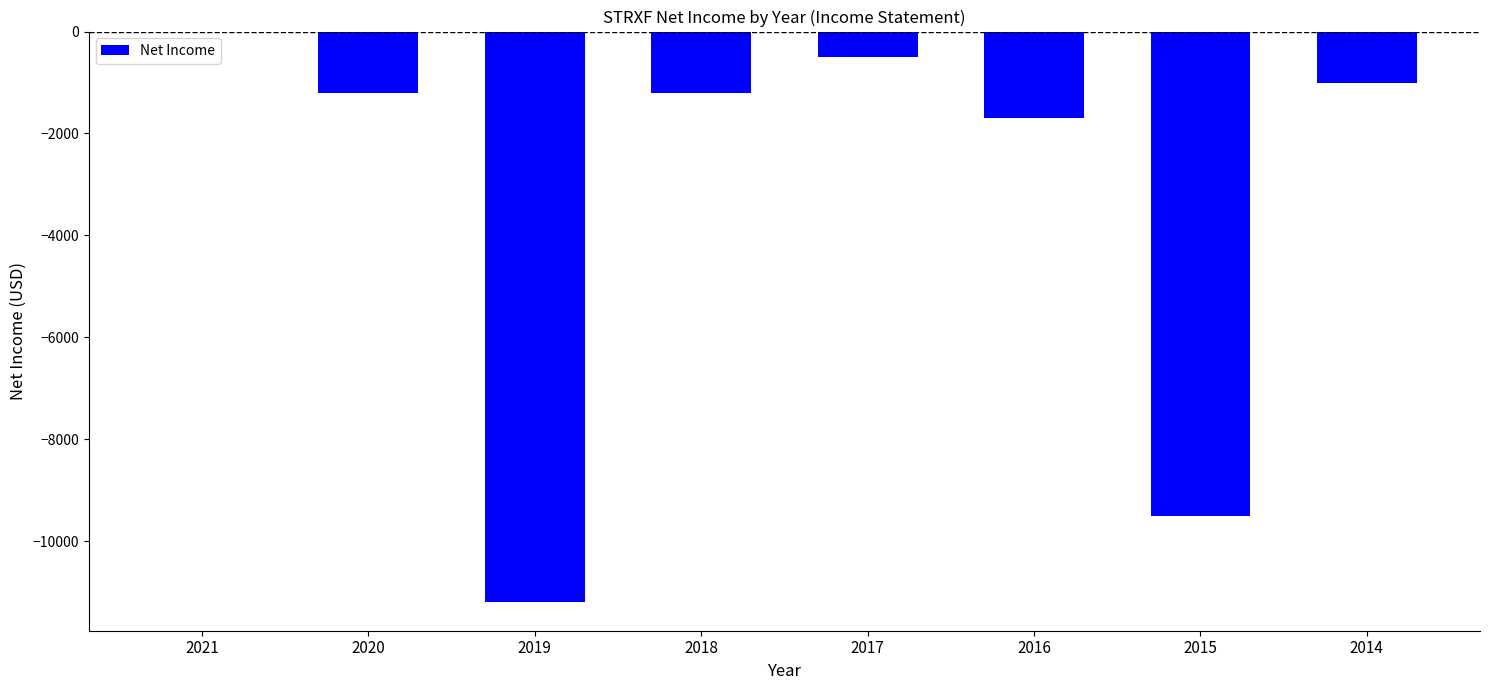

What is the sum of all values?

-26300